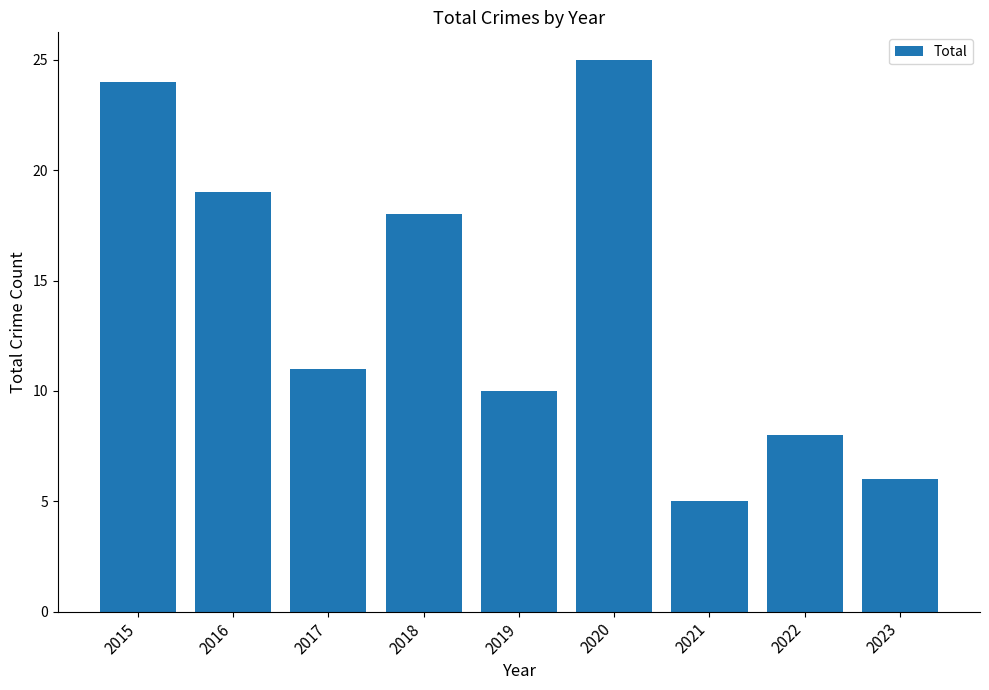

What is the ratio of the value at 2022 to the value at 2017?

0.7